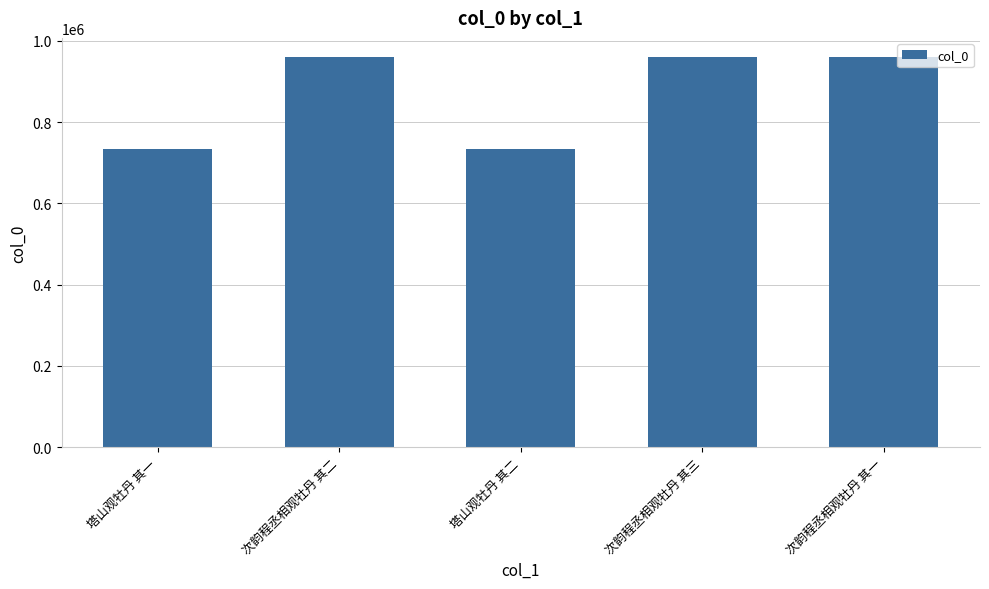

What is the change in value from 次韵程丞相观牡丹 其二 to 塔山观牡丹 其二?

-224553